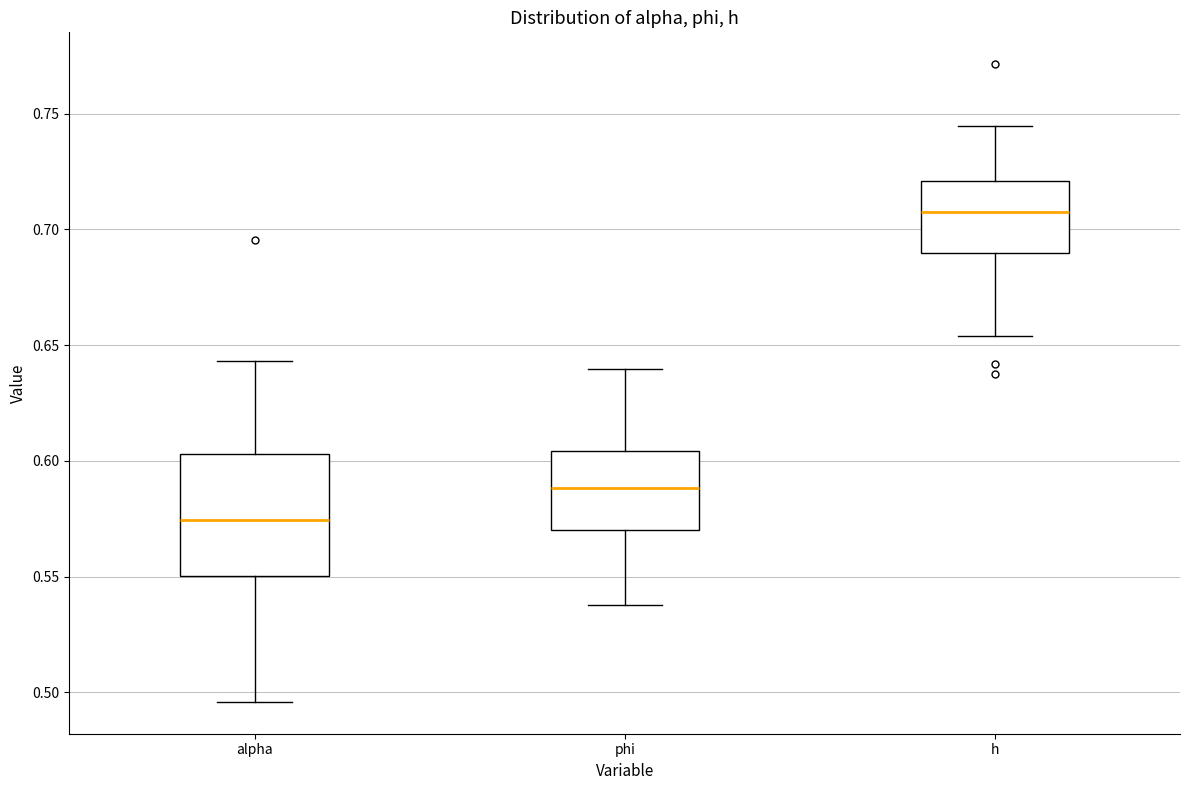

Comparing the boxes themselves (not the whiskers), which one is the tallest?

alpha